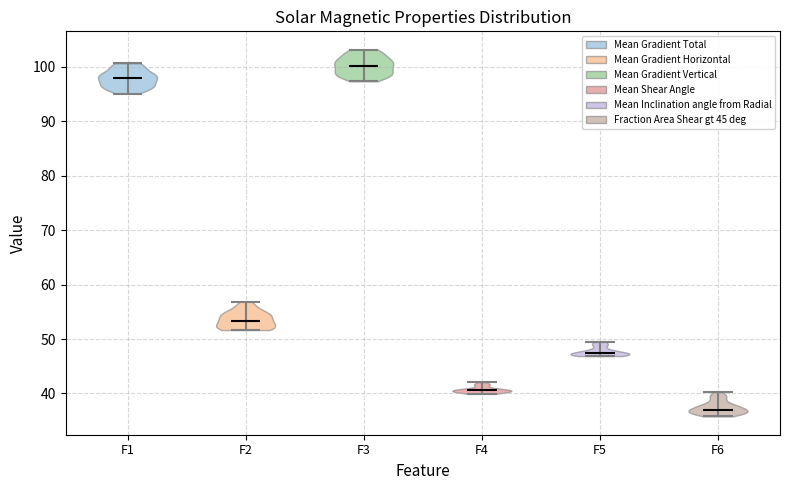

Reading left to right, read every violin against the y-axis: where its median line is, and the lowest and highest points it reaches. The values are not printed on the chart, so give them approximately, as read against the axis.

F1: median line 98, lowest point 95, highest point 101
F2: median line 53, lowest point 52, highest point 57
F3: median line 100, lowest point 97, highest point 103
F4: median line 41, lowest point 40, highest point 42
F5: median line 47, lowest point 47, highest point 49
F6: median line 37, lowest point 36, highest point 40